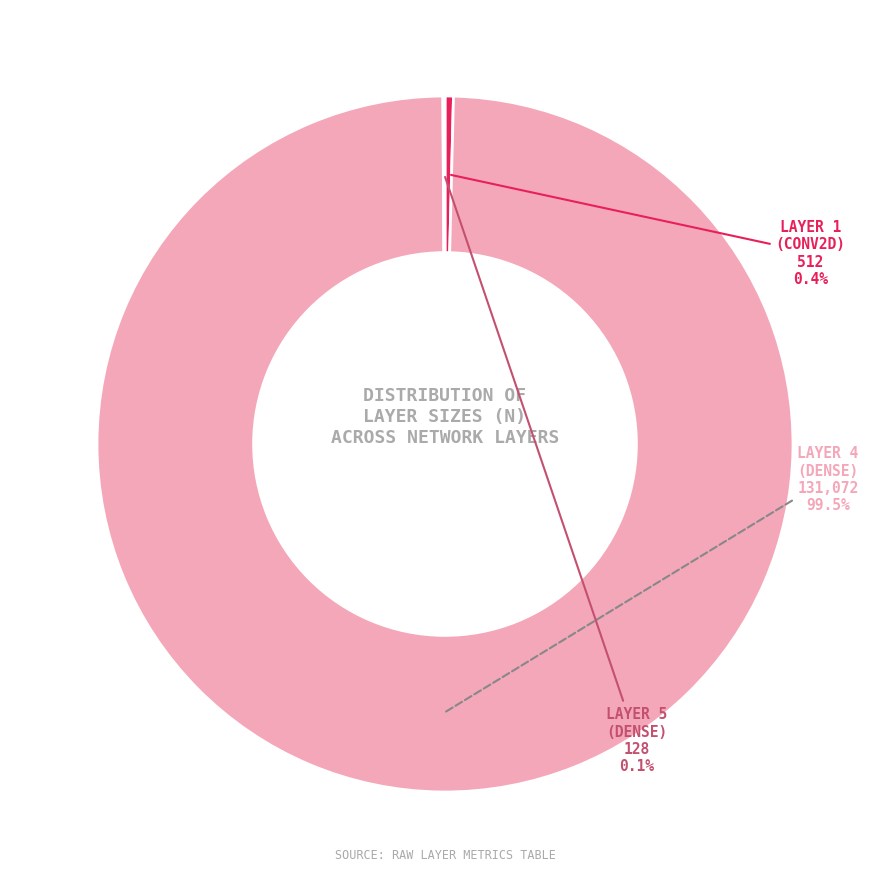

Does any single category account for the majority?

Yes